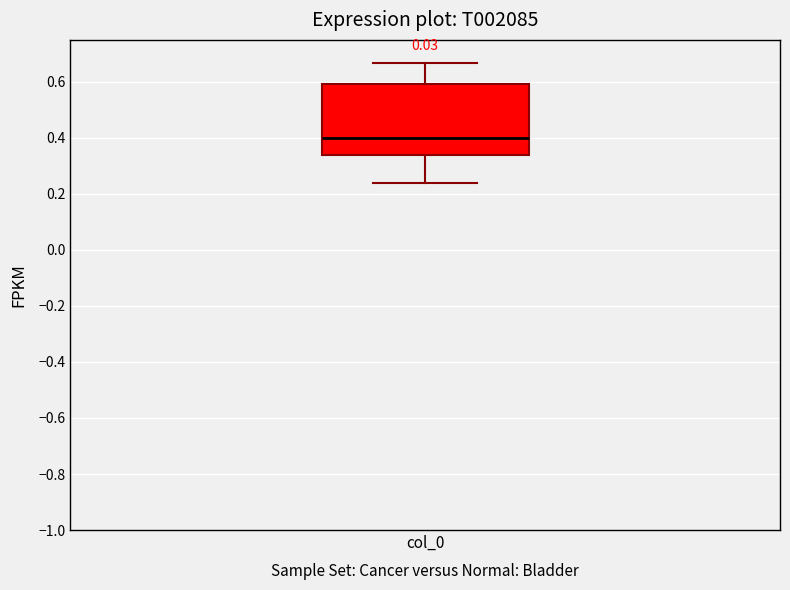

Read this box plot against the y-axis: the position of the median line, the range covered by the box, and the ends of both whiskers. The values are not printed on the chart, so give them approximately, as read against the axis.

median 0.40, box 0.34 to 0.60, whiskers 0.24 to 0.66